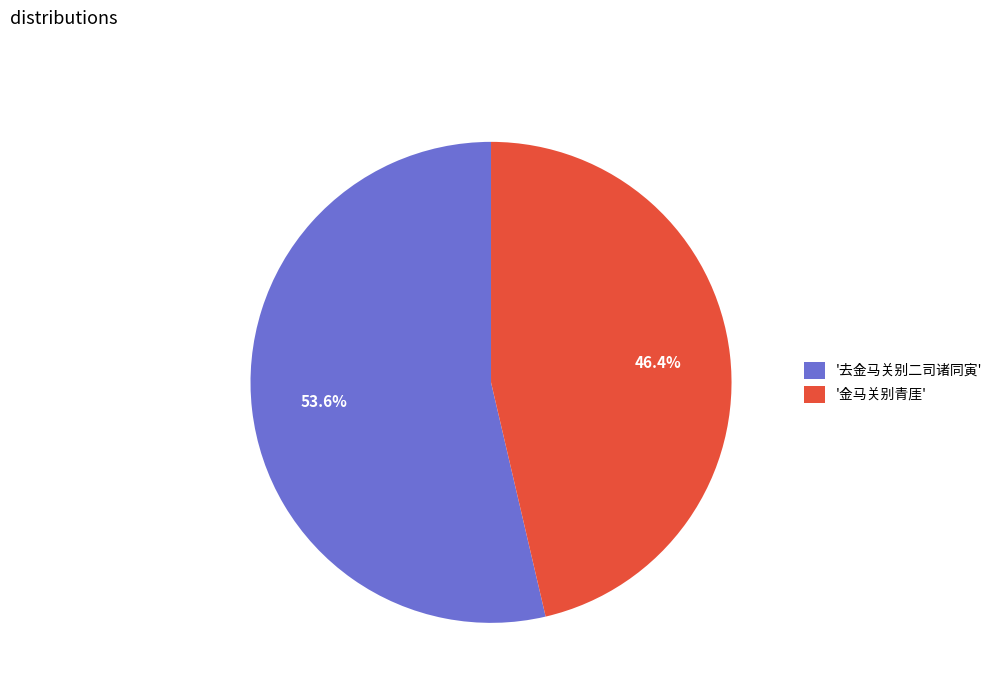

Which slice is the largest?

'去金马关别二司诸同寅'